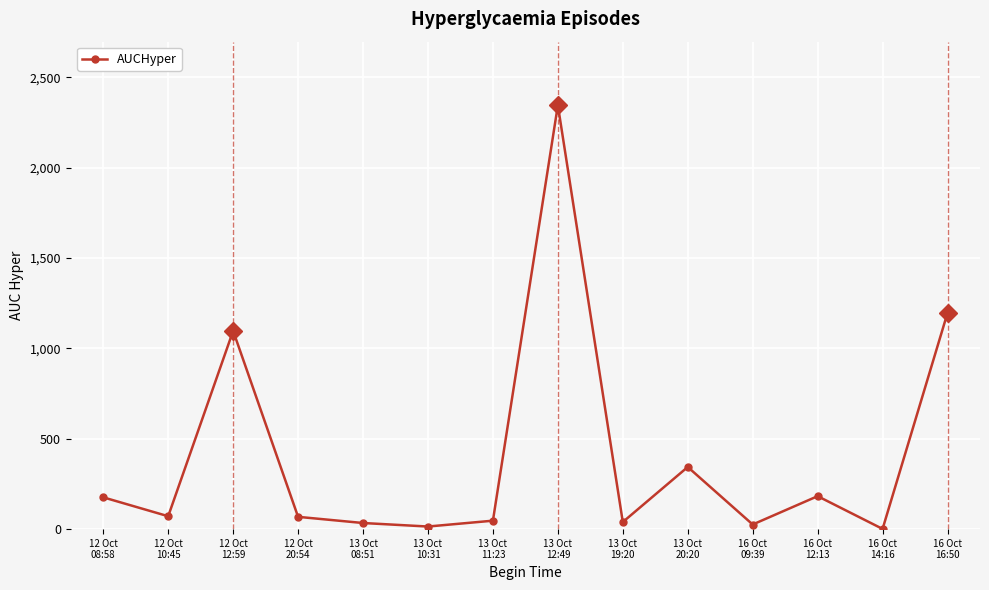

What is the sum of all values?

5639.2